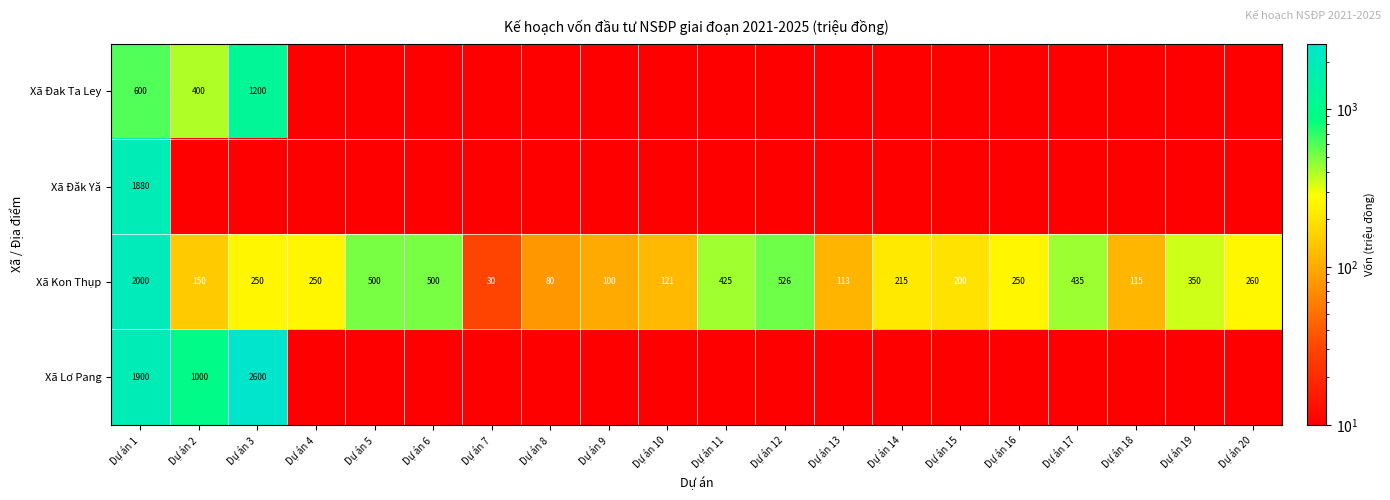

At how many categories does at least one series exceed 2148?

1